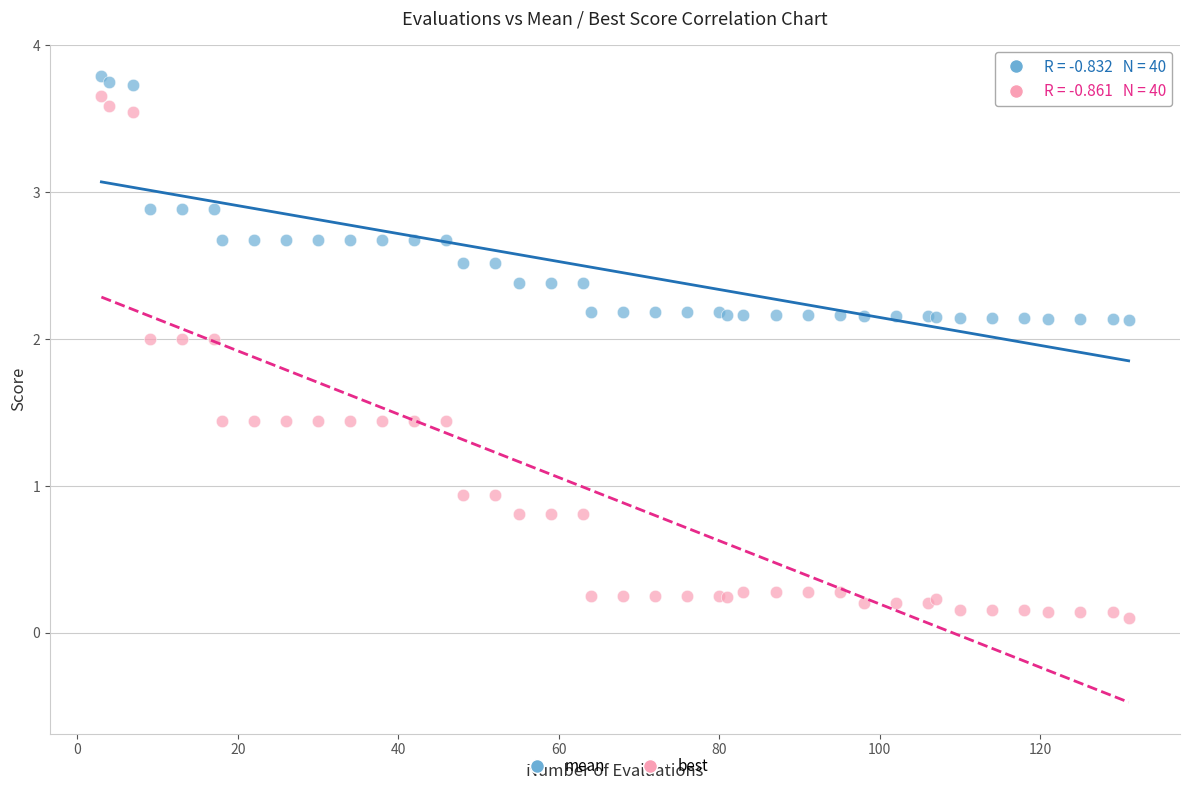

Which series has the widest spread of Y values?

best